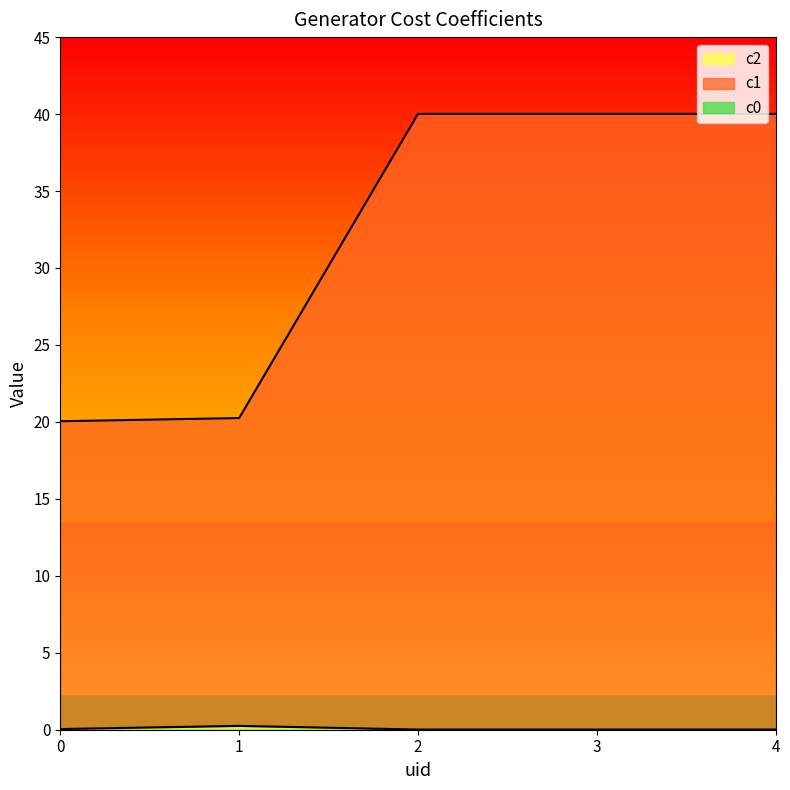

Reading right to left, transcribe all the data shown in this chart.

c2: 0.0	0.0	0.0	0.2	0.0
c1: 40.0	40.0	40.0	20.2	20.0